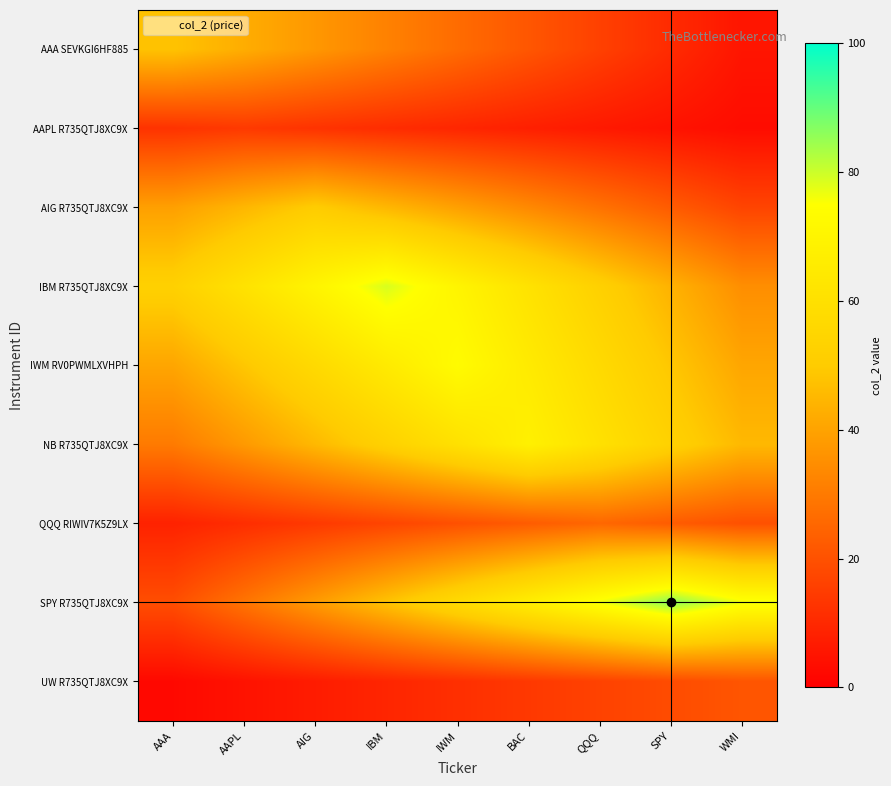

Reading left to right, transcribe all the data shown in this chart.

AAA SEVKGI6HF885: AAA=47.8	AAPL=42.5	AIG=37.2	IBM=31.9	IWM=26.6	BAC=21.2	QQQ=15.9	SPY=10.6	WMI=5.3
AAPL R735QTJ8XC9X: AAA=12.6	AAPL=14.1	AIG=12.6	IBM=11.0	IWM=9.4	BAC=7.9	QQQ=6.3	SPY=4.7	WMI=3.1
AIG R735QTJ8XC9X: AAA=39.2	AAPL=44.8	AIG=50.5	IBM=44.8	IWM=39.2	BAC=33.6	QQQ=28.0	SPY=22.4	WMI=16.8
IBM R735QTJ8XC9X: AAA=52.5	AAPL=61.2	AIG=70.0	IBM=78.7	IWM=70.0	BAC=61.2	QQQ=52.5	SPY=43.7	WMI=35.0
IWM RV0PWMLXVHPH: AAA=40.7	AAPL=48.9	AIG=57.0	IBM=65.1	IWM=73.3	BAC=65.1	QQQ=57.0	SPY=48.9	WMI=40.7
NB R735QTJ8XC9X: AAA=30.2	AAPL=37.8	AIG=45.3	IBM=52.9	IWM=60.4	BAC=68.0	QQQ=60.4	SPY=52.9	WMI=45.3
QQQ RIWIV7K5Z9LX: AAA=8.5	AAPL=11.3	AIG=14.1	IBM=17.0	IWM=19.8	BAC=22.6	QQQ=25.4	SPY=22.6	WMI=19.8
SPY R735QTJ8XC9X: AAA=19.1	AAPL=28.7	AIG=38.3	IBM=47.8	IWM=57.4	BAC=66.9	QQQ=76.5	SPY=86.1	WMI=76.5
UW R735QTJ8XC9X: AAA=2.3	AAPL=4.7	AIG=7.0	IBM=9.3	IWM=11.7	BAC=14.0	QQQ=16.3	SPY=18.7	WMI=21.0